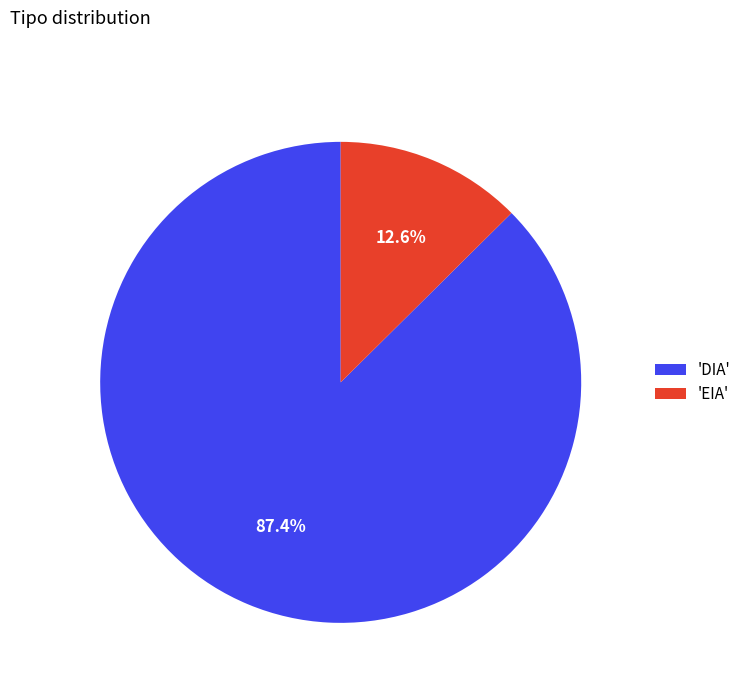

How many segments does this pie chart have?

2